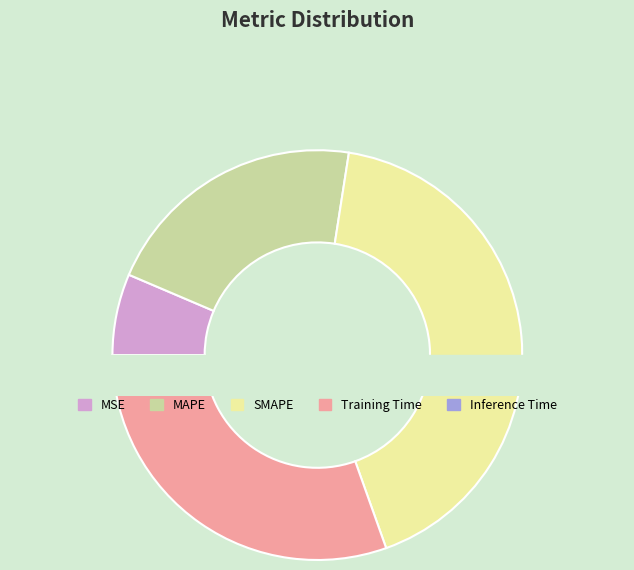

Combined, do Inference Time and MSE account for over 50%?

No